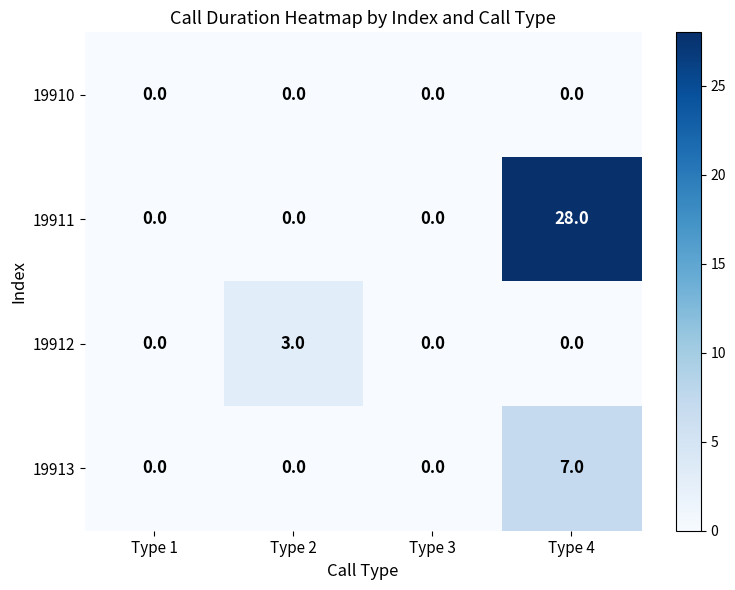

Rank the series by their maximum value, from highest to lowest.

19911, 19913, 19912, 19910